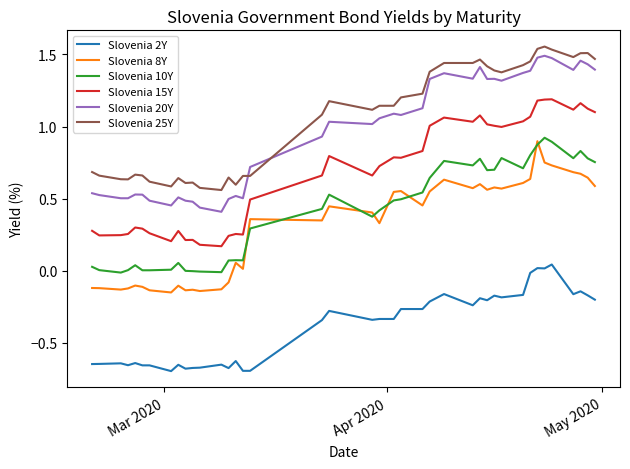

What are all the series names shown in the legend?

Slovenia 2Y, Slovenia 8Y, Slovenia 10Y, Slovenia 15Y, Slovenia 20Y, Slovenia 25Y